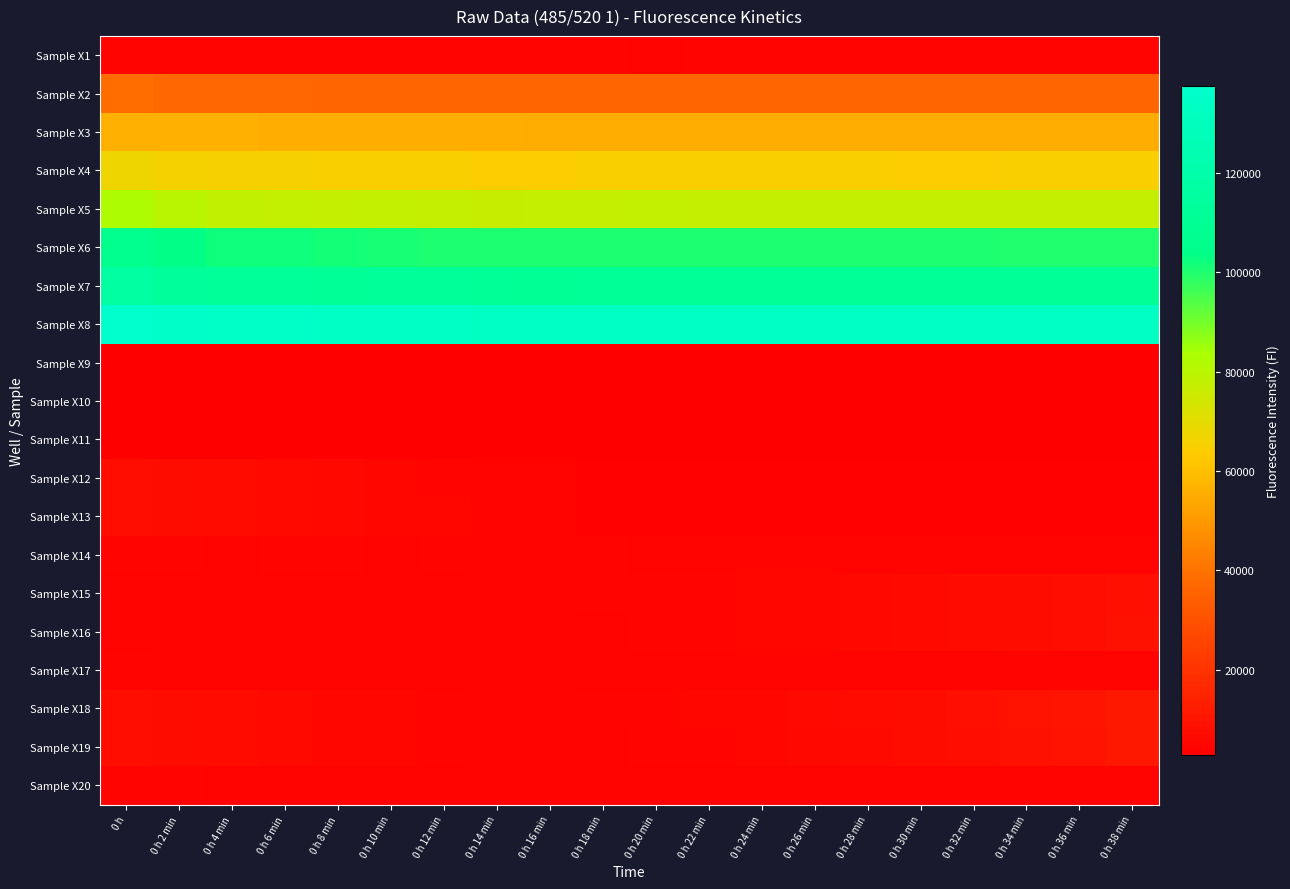

At how many categories does at least one series exceed 129937?

20